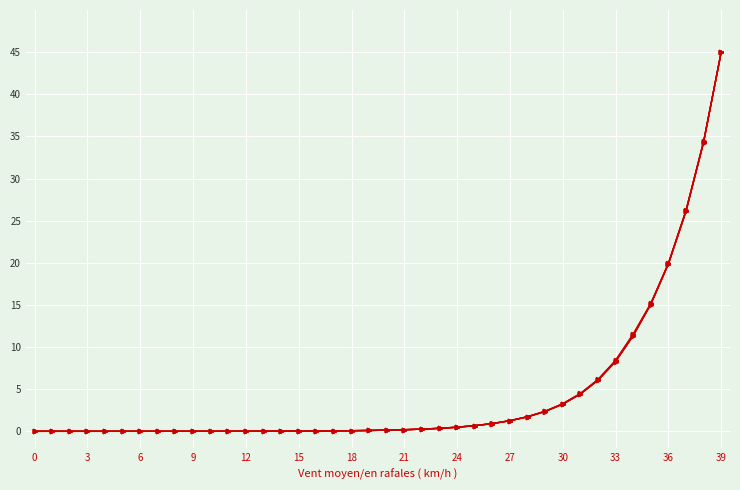

How many lines are shown in the chart?

5